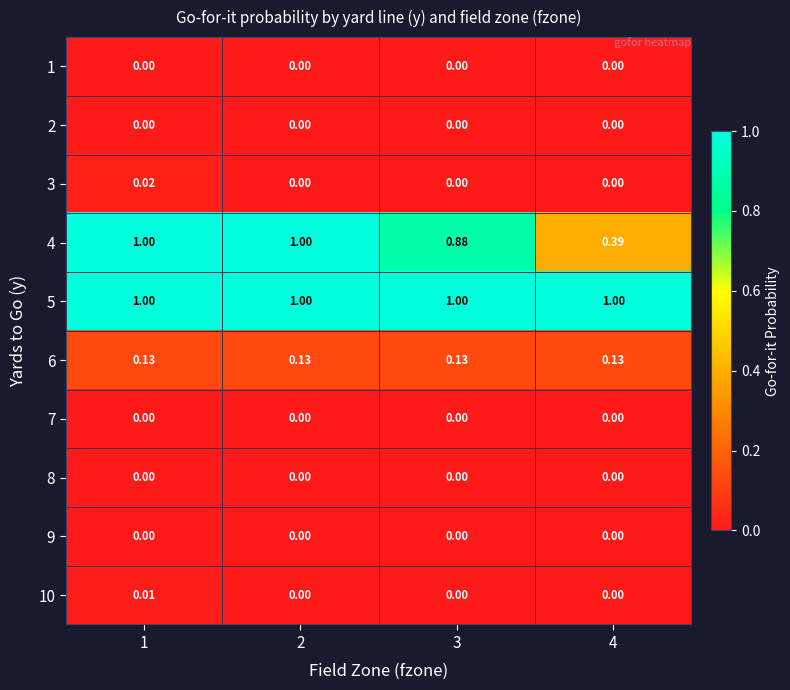

Reading left to right, list all the values displayed in this chart.

1: 1=0.0	2=0.0	3=0.0	4=0.0
2: 1=0.0	2=0.0	3=0.0	4=0.0
3: 1=0.0	2=0.0	3=0.0	4=0.0
4: 1=1.0	2=1.0	3=0.9	4=0.4
5: 1=1.0	2=1.0	3=1.0	4=1.0
6: 1=0.1	2=0.1	3=0.1	4=0.1
7: 1=0.0	2=0.0	3=0.0	4=0.0
8: 1=0.0	2=0.0	3=0.0	4=0.0
9: 1=0.0	2=0.0	3=0.0	4=0.0
10: 1=0.0	2=0.0	3=0.0	4=0.0